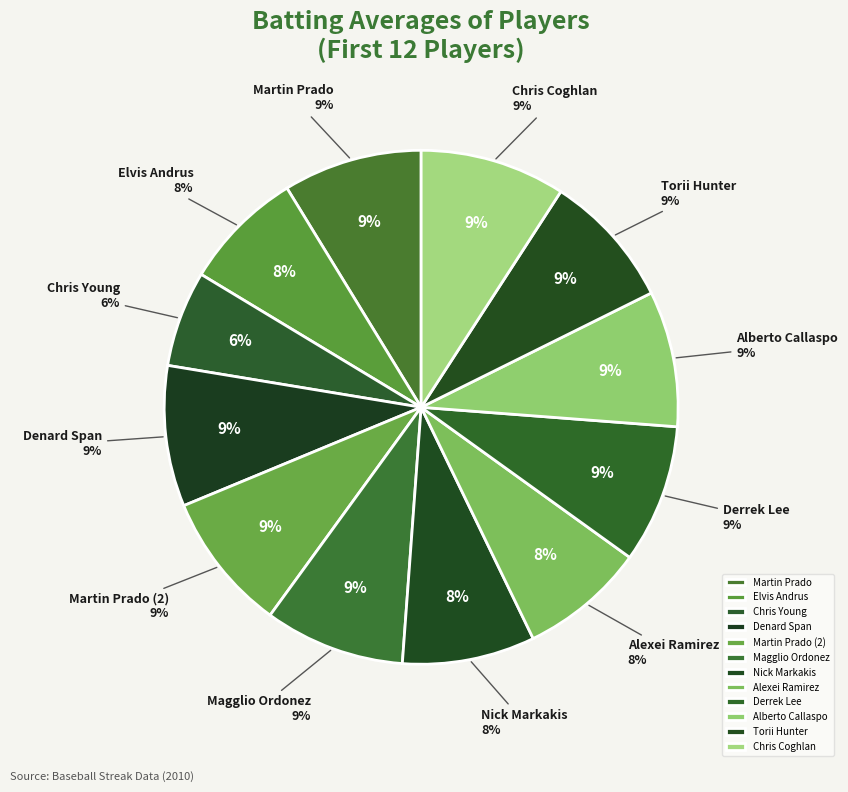

To the nearest percent, what is the difference between the Alexei Ramirez and Martin Prado (2) slice percentages?

1%